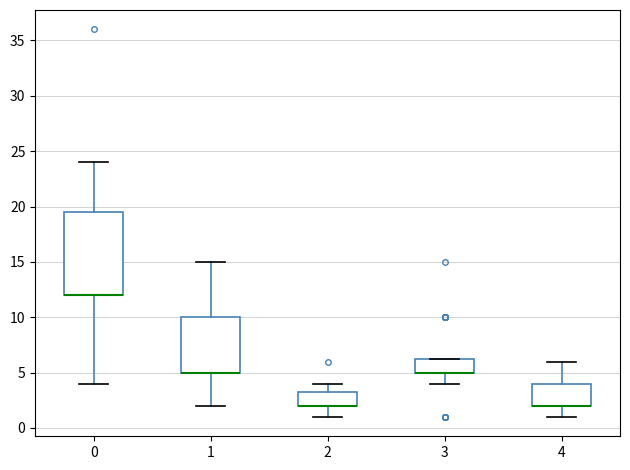

Reading left to right, read every box against the y-axis: the position of its median line, the range the box covers, and the ends of its whiskers. The values are not printed on the chart, so give them approximately, as read against the axis.

0: median 12.0 (drawn on the box's lower edge), box 12.0 to 19.5, whiskers 4.0 to 24.0
1: median 5.0 (drawn on the box's lower edge), box 5.0 to 10.0, whiskers 2.0 to 15.0
2: median 2.0 (drawn on the box's lower edge), box 2.0 to 3.5, whiskers 1.0 to 4.0
3: median 5.0 (drawn on the box's lower edge), box 5.0 to 6.5, whiskers 4.0 to 6.5
4: median 2.0 (drawn on the box's lower edge), box 2.0 to 4.0, whiskers 1.0 to 6.0